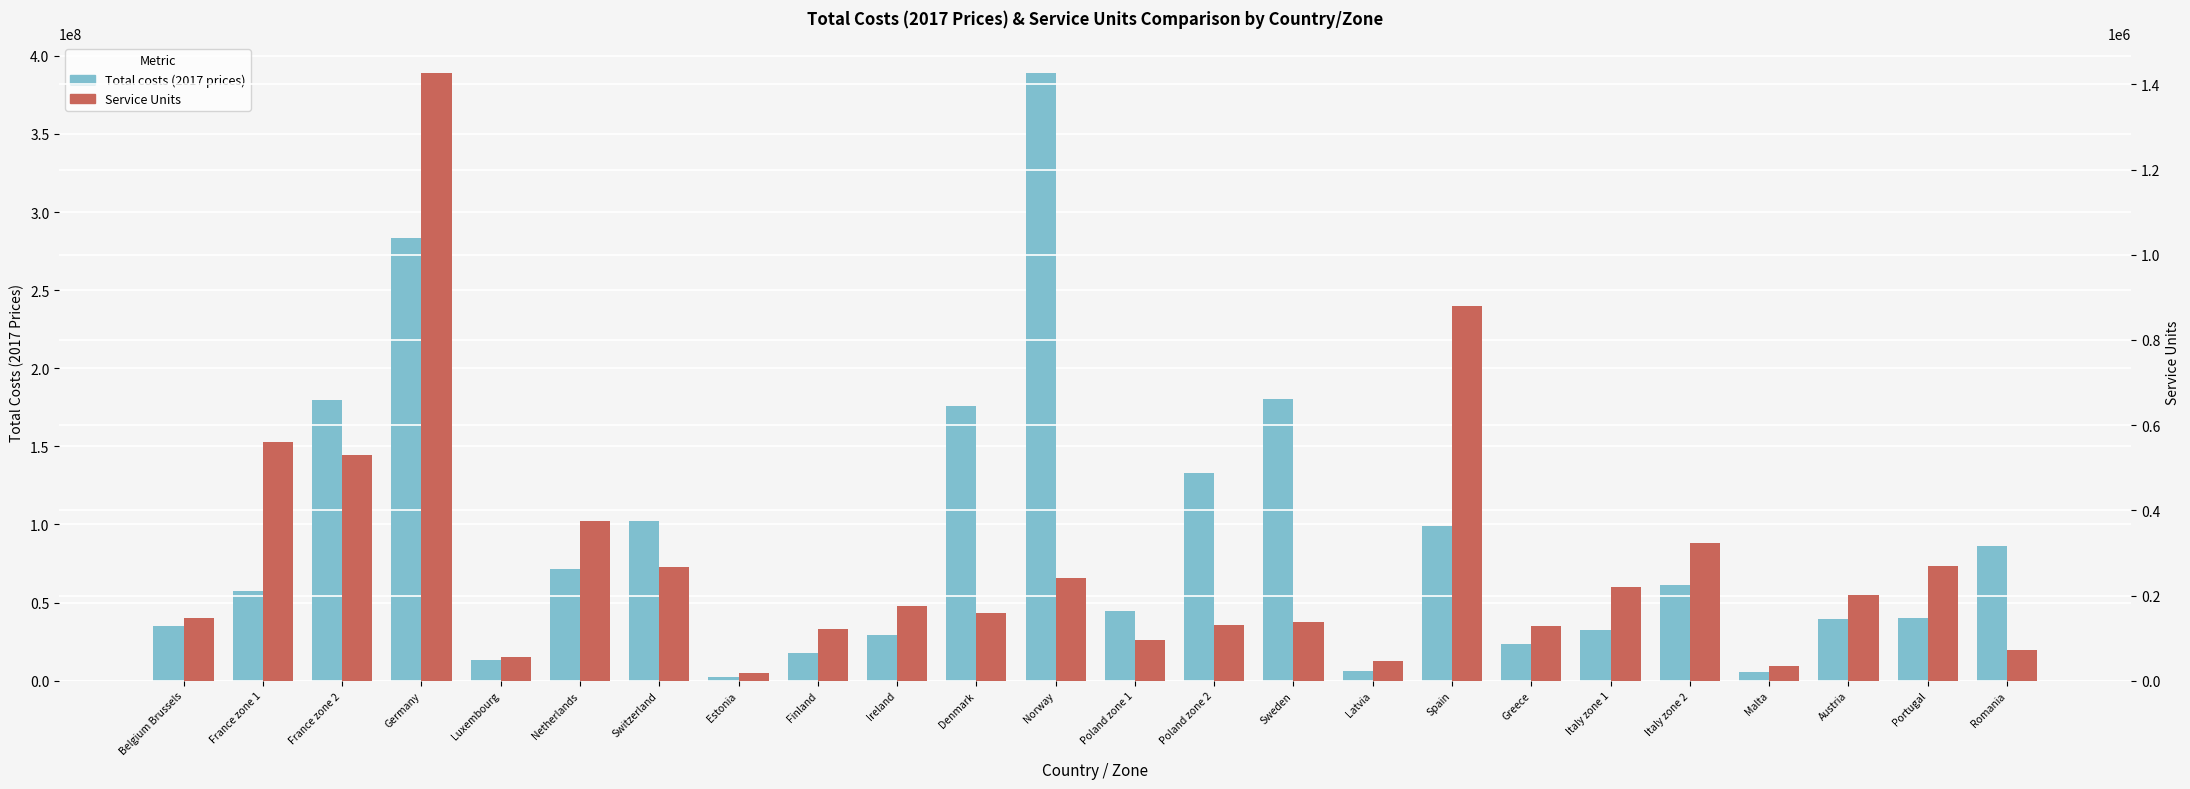

Reading left to right, transcribe all the data shown in this chart.

Total costs (2017 prices): 35060372	57265874	179399599	283248502	13135564	71324542	102170228	2355293	17656105	29483198	175845968	388790356	44320933	133096739	180624386	6068548	99223546	23501099	32660406	61196632	5565036	39302081	40318956	86224223
Service Units: 146249	560294	529498	1426000	56688	376000	267772	18786	121000	175383	159502	240423	96630	131402	137000	46000	880377	129000	220000	323000	35000	201458	269126	71000